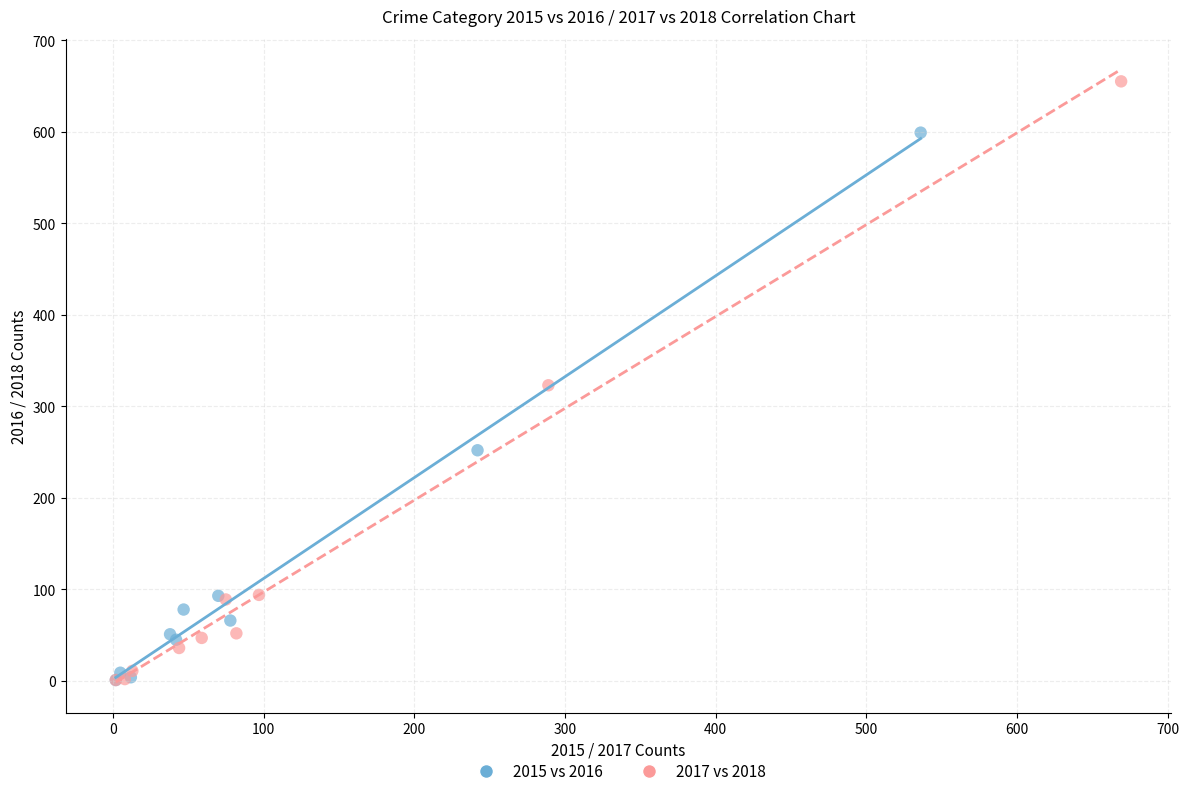

Which series has the largest Y range (max minus min)?

2017 vs 2018